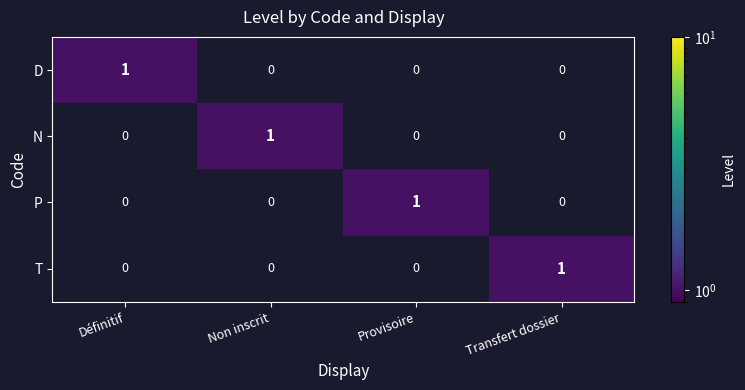

How many T values are between 0 and 1?

4